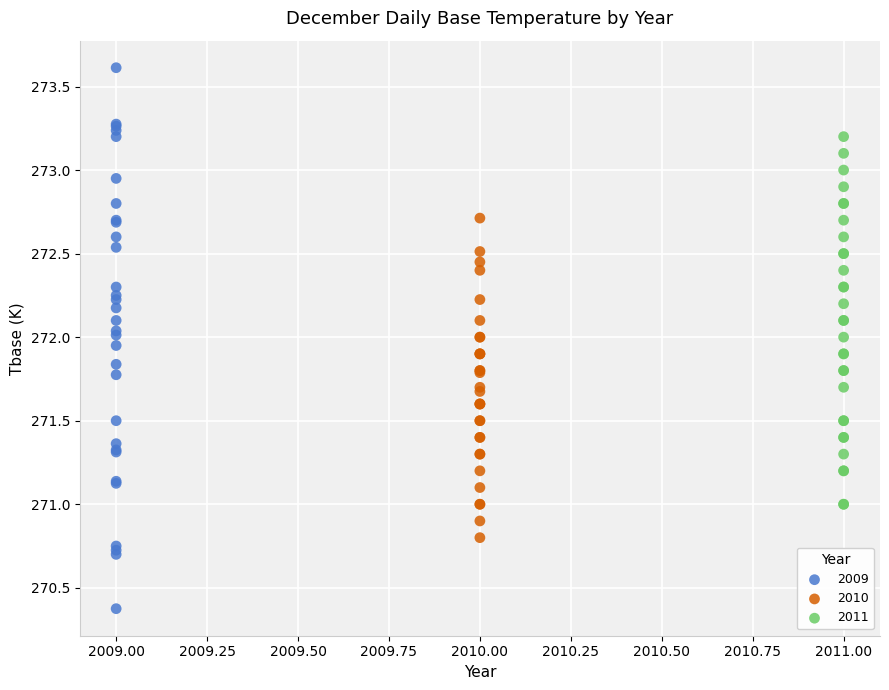

Which series reaches the minimum Y coordinate?

2009